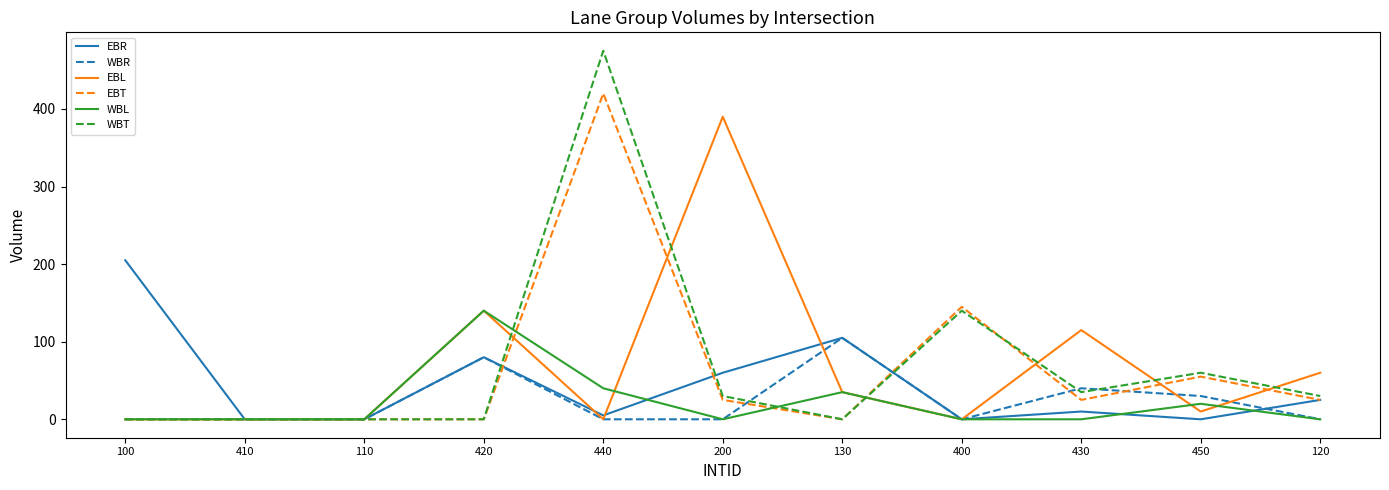

What is the difference between the highest and lowest values at 100?

205